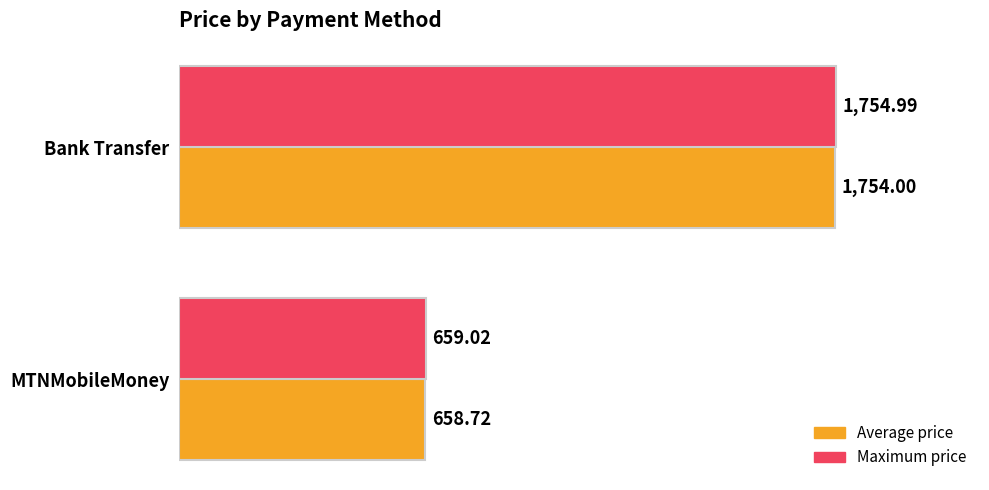

Which series has the widest spread of values?

Maximum price